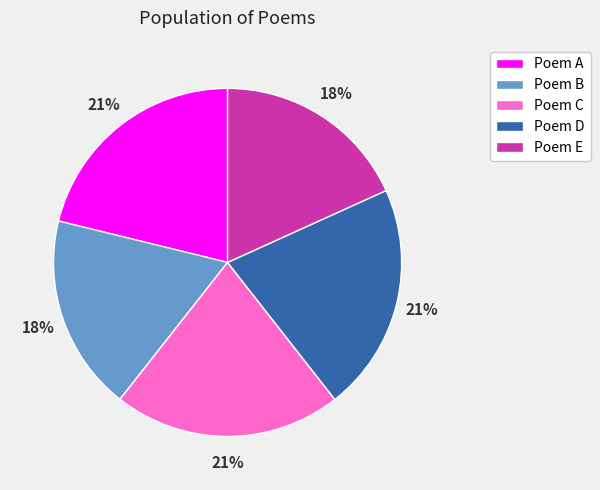

Is there a majority slice in this chart?

No